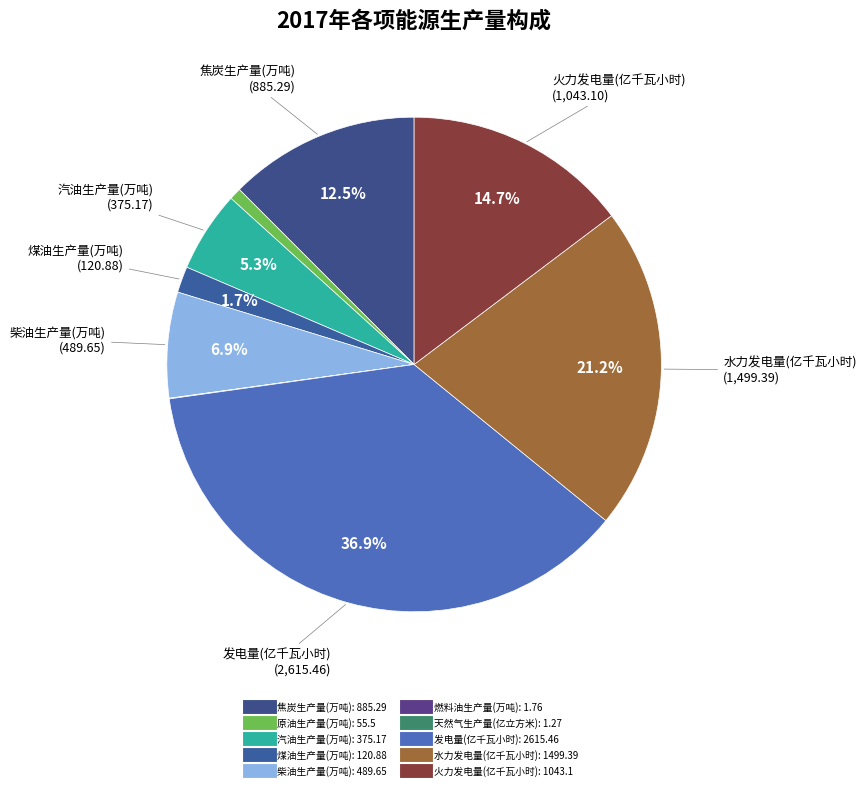

To the nearest percent, what is the difference between the largest and smallest slice percentages?

37%